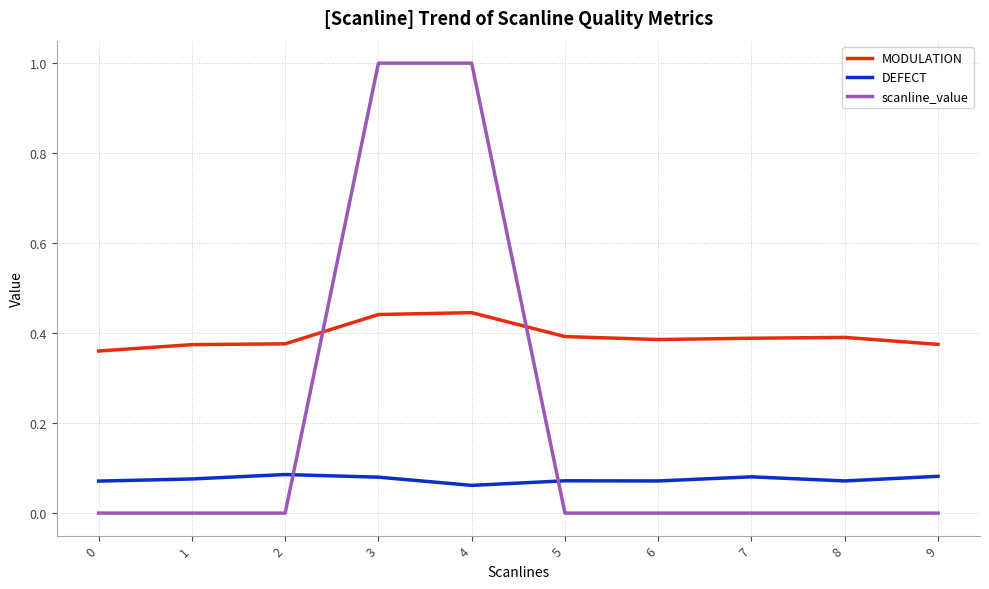

List the series in order of their overall mean, highest first.

MODULATION, scanline_value, DEFECT